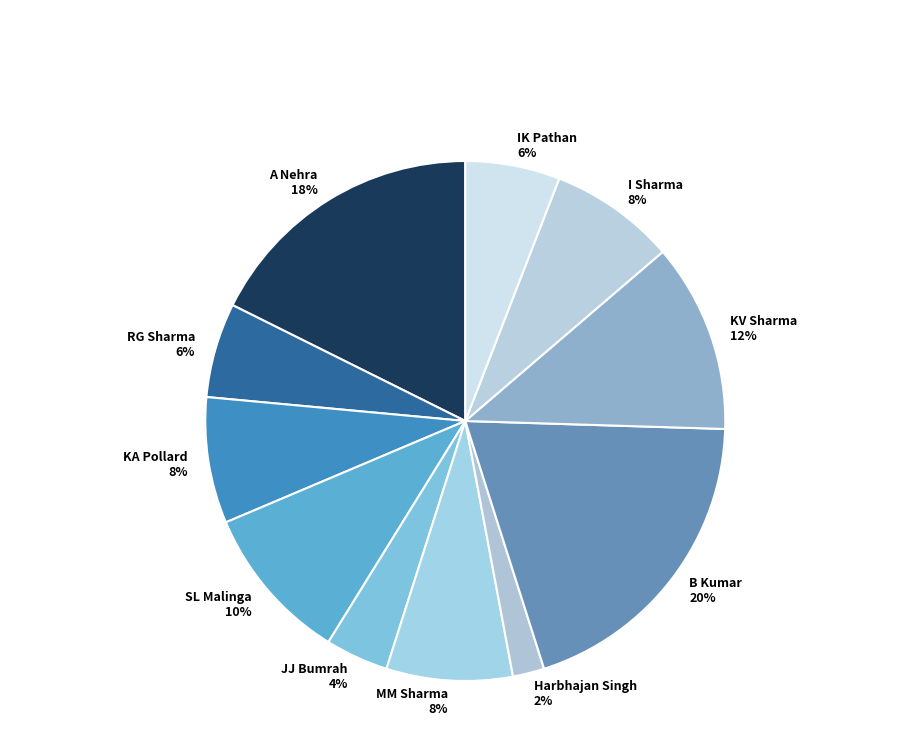

What percentage is the JJ Bumrah slice, to the nearest percent?

4%